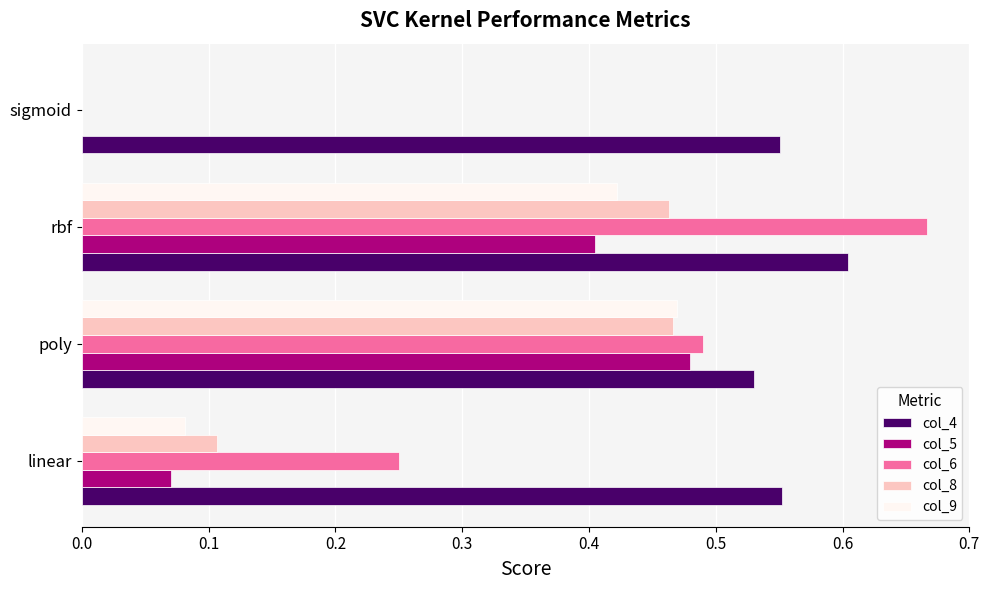

At which category does the chart reach its peak across all series?

rbf